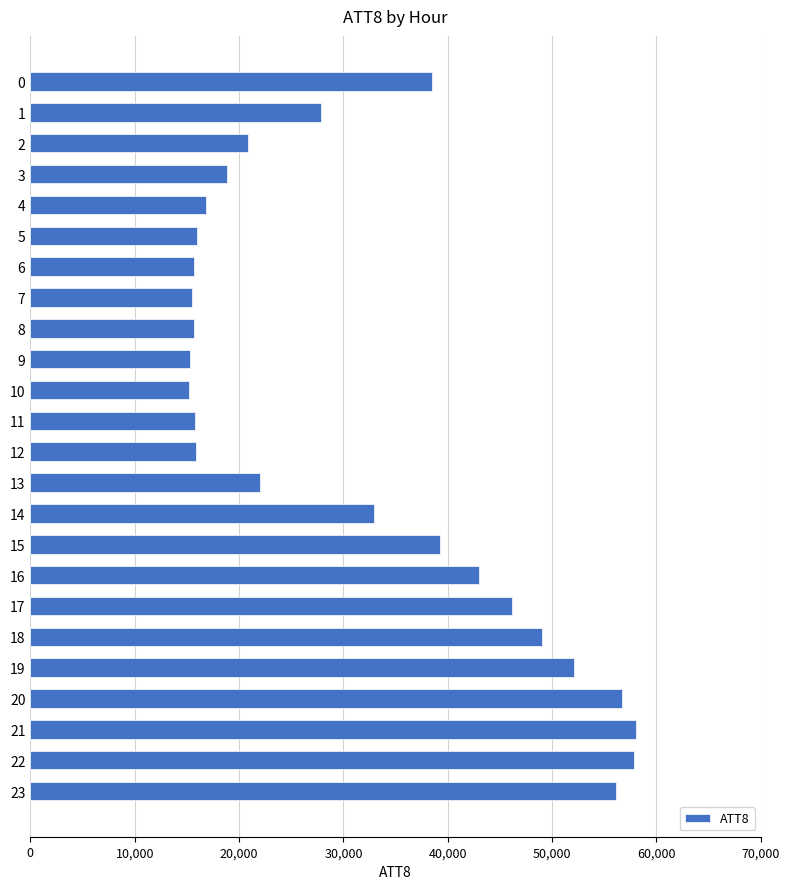

What is the value of the 23rd bar from the top?

57800